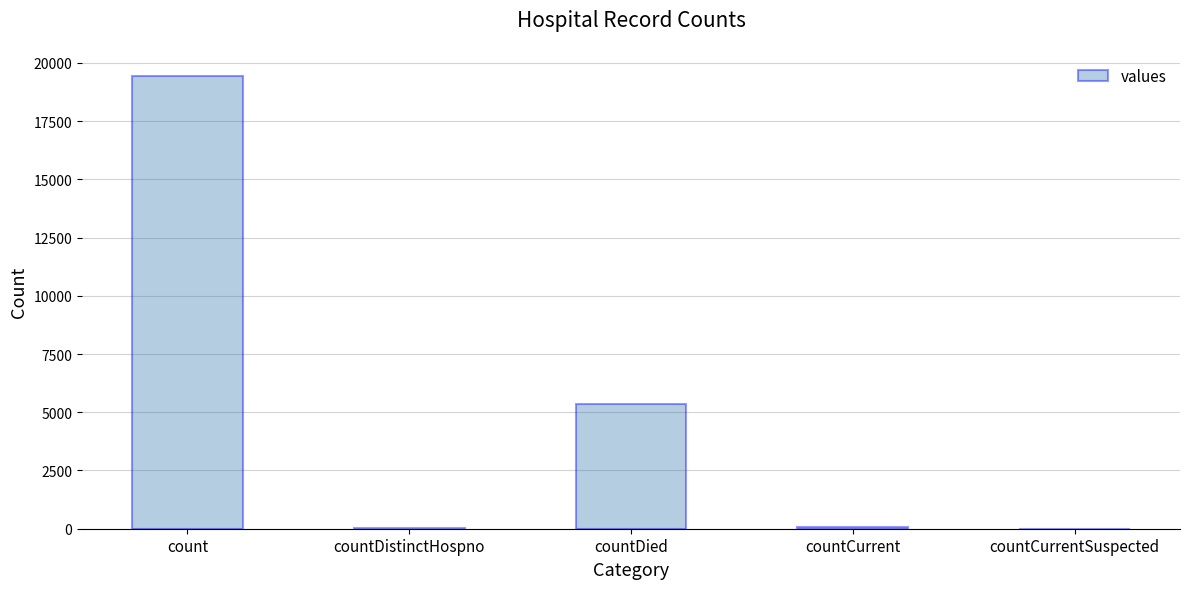

Where is the data nearest to the value 9710?

countDied